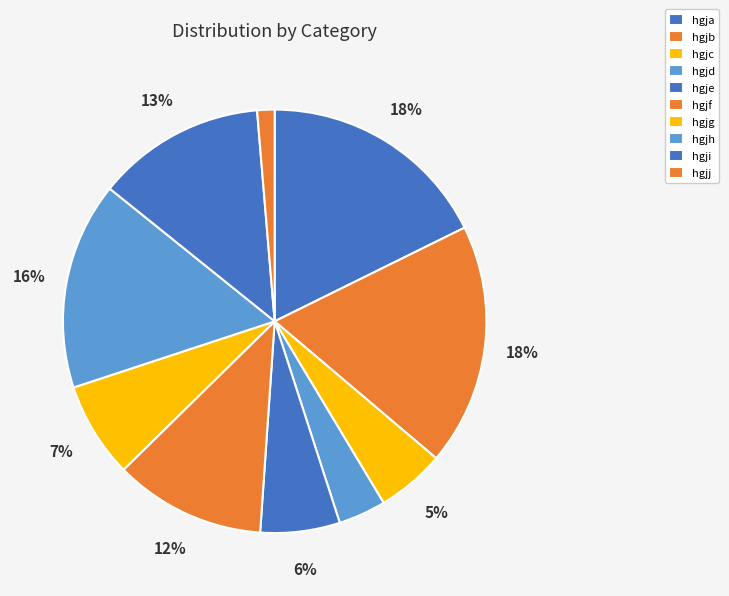

How many segments does this pie chart have?

10